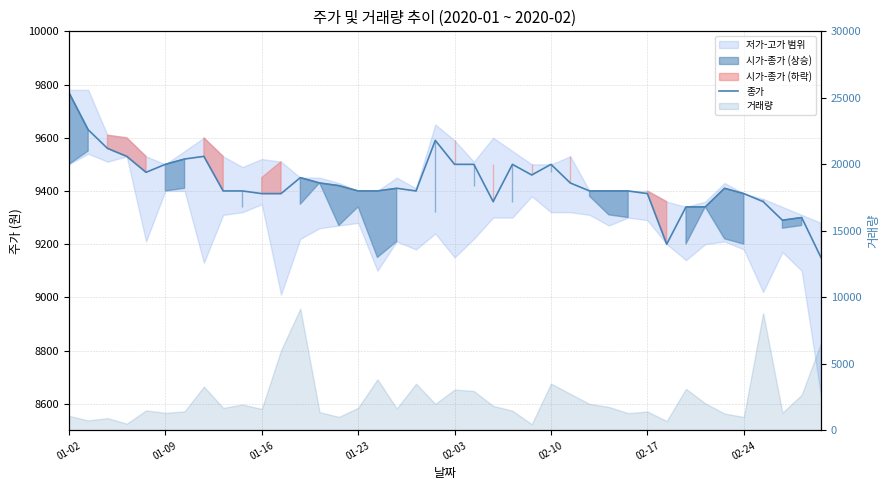

At which category does the chart reach its peak across all series?

01-02